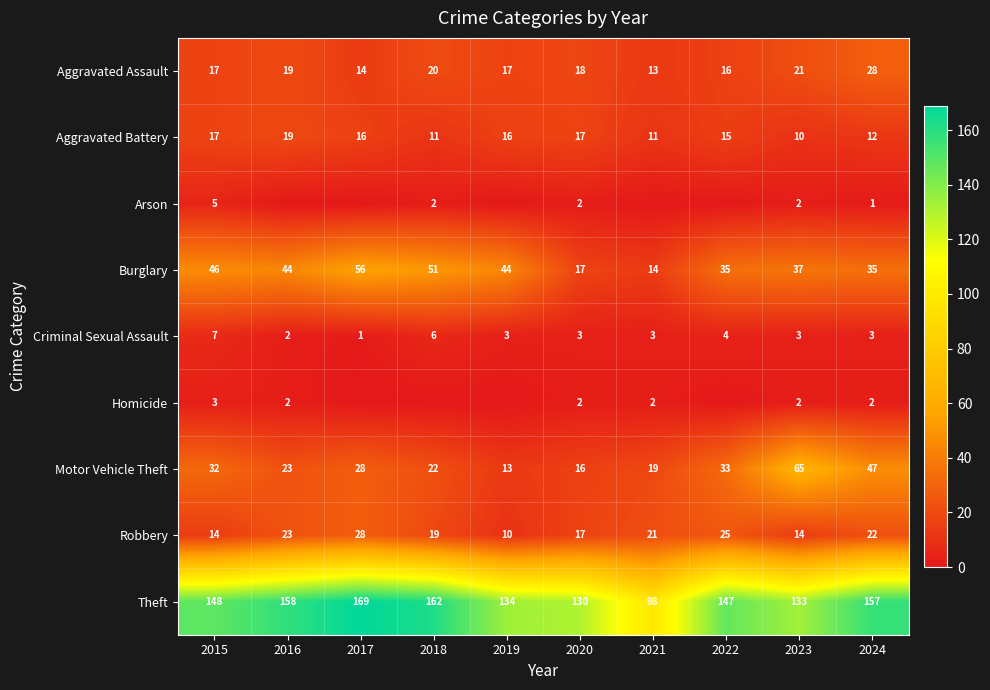

At which label is Criminal Sexual Assault closest to 4?

2022